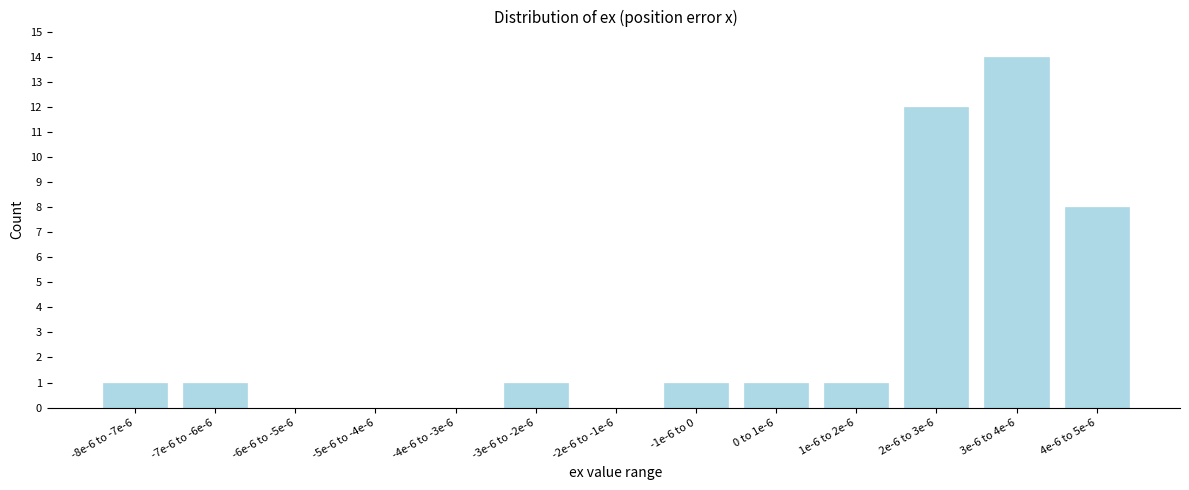

Reading left to right, transcribe all the data shown in this chart.

-8e-6 to -7e-6=1	-7e-6 to -6e-6=1	-6e-6 to -5e-6=0	-5e-6 to -4e-6=0	-4e-6 to -3e-6=0	-3e-6 to -2e-6=1	-2e-6 to -1e-6=0	-1e-6 to 0=1	0 to 1e-6=1	1e-6 to 2e-6=1	2e-6 to 3e-6=12	3e-6 to 4e-6=14	4e-6 to 5e-6=8